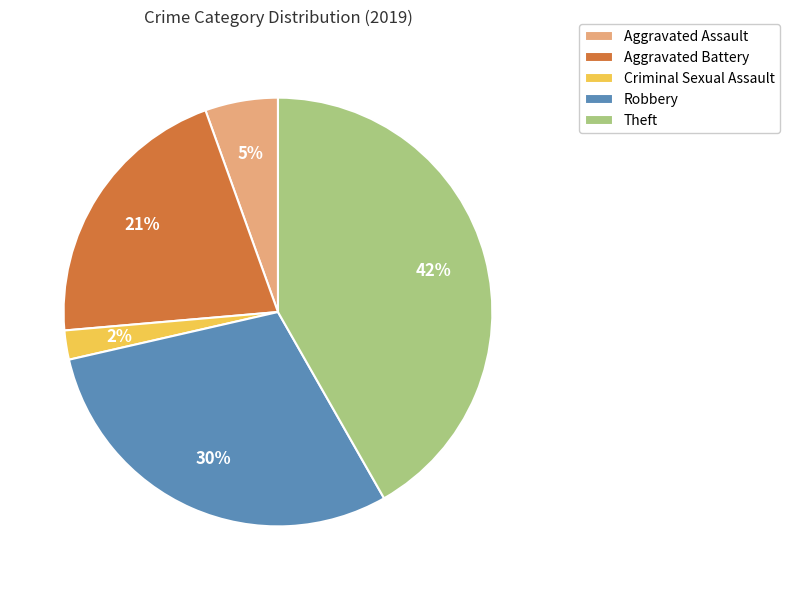

To the nearest percent, what portion does Robbery represent?

30%